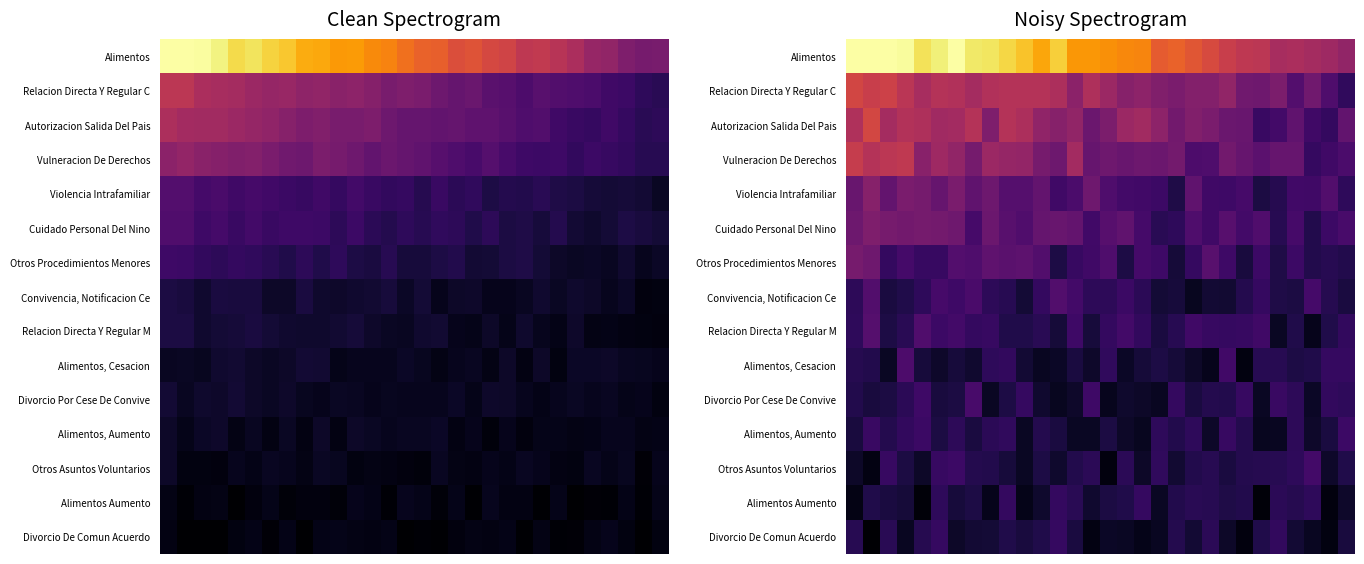

Rank the series by their maximum value, from highest to lowest.

Alimentos, Autorizacion Salida Del Pais, Relacion Directa Y Regular C, Vulneracion De Derechos, Violencia Intrafamiliar, Cuidado Personal Del Nino, Otros Procedimientos Menores, Relacion Directa Y Regular M, Convivencia, Notificacion Ce, Alimentos, Cesacion, Divorcio Por Cese De Convive, Otros Asuntos Voluntarios, Alimentos, Aumento, Alimentos Aumento, Divorcio De Comun Acuerdo